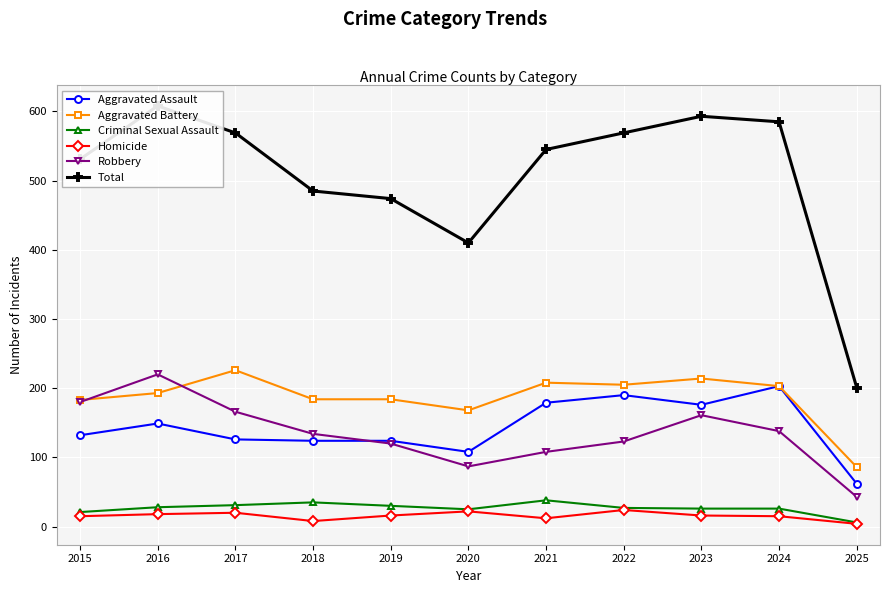

True or false: Robbery and Aggravated Battery cross at least once.

True